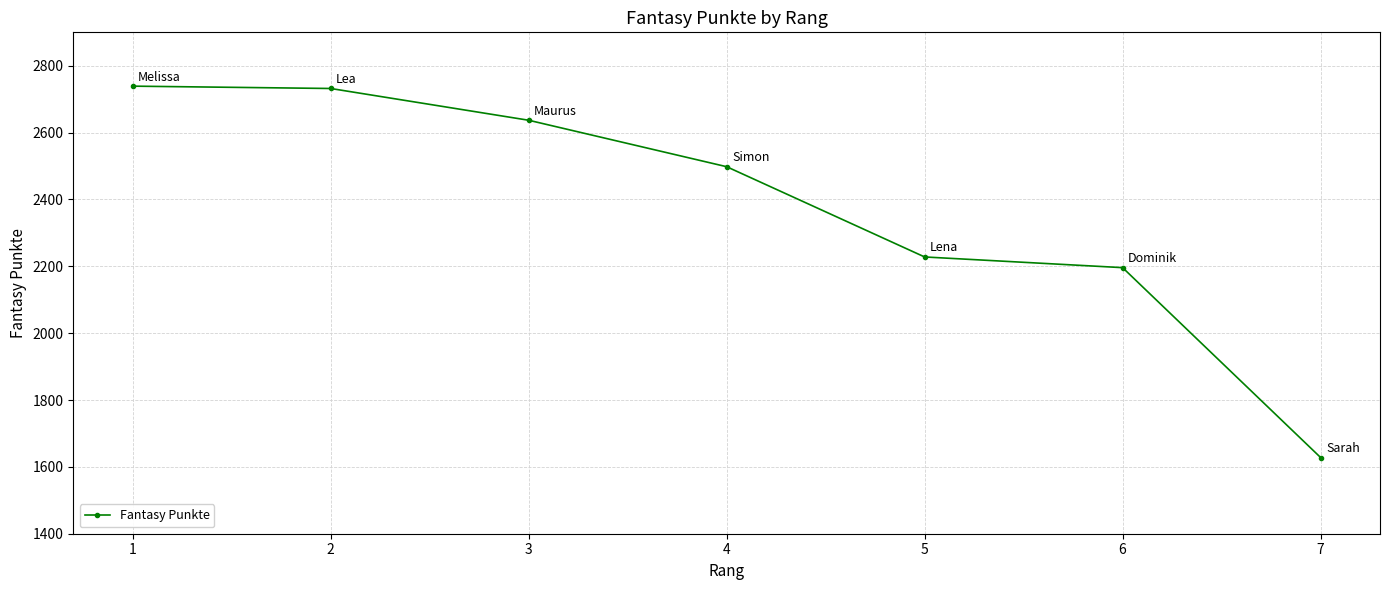

Reading left to right, extract all data points from this chart.

1=2739	2=2732	3=2637	4=2498	5=2228	6=2196	7=1628